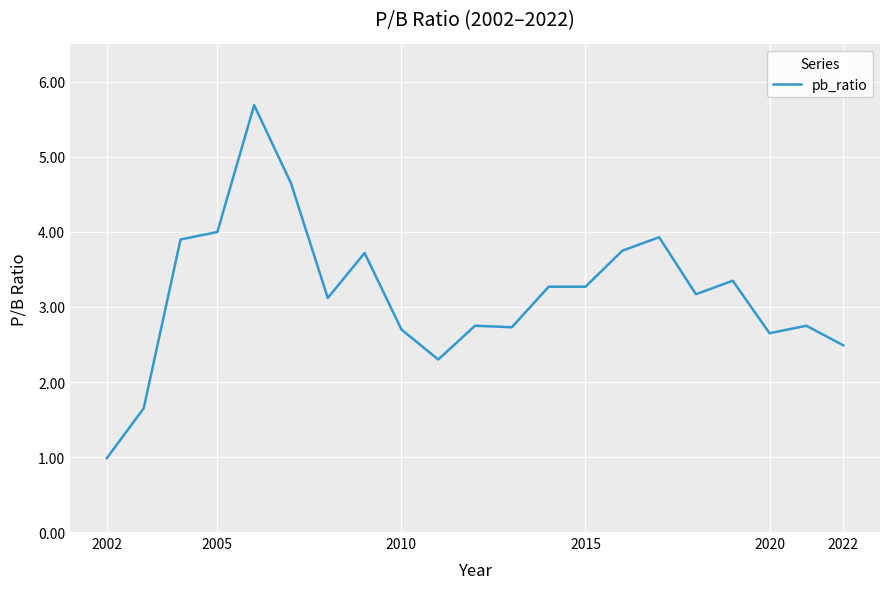

What is the smallest value displayed?

1.0